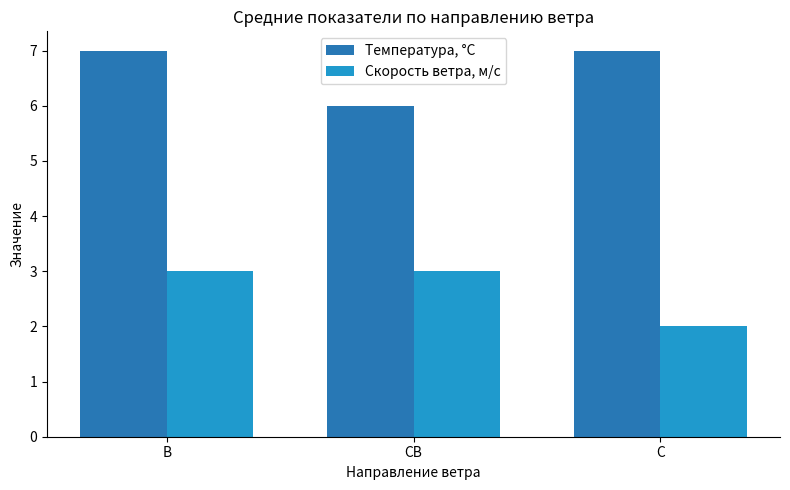

Which label corresponds to the smallest value in the chart?

С